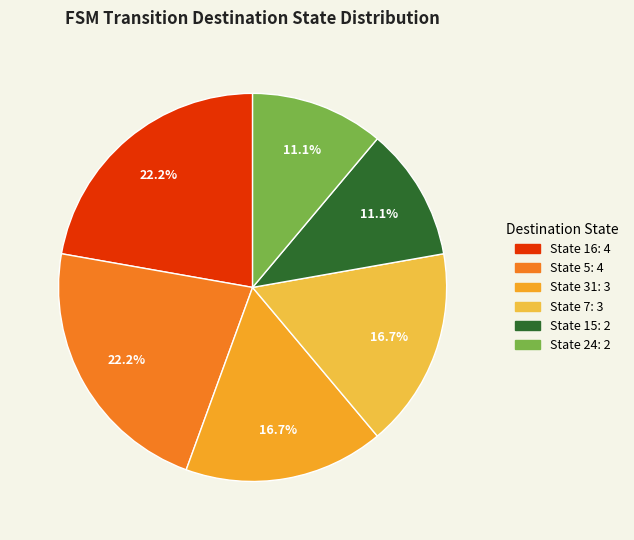

To the nearest percent, what is the difference between the largest and smallest slice percentages?

11%